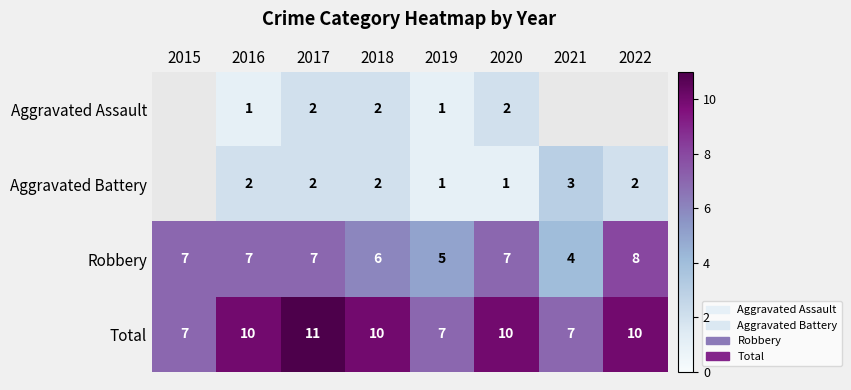

Which category has the lowest value in the Robbery series?

2021